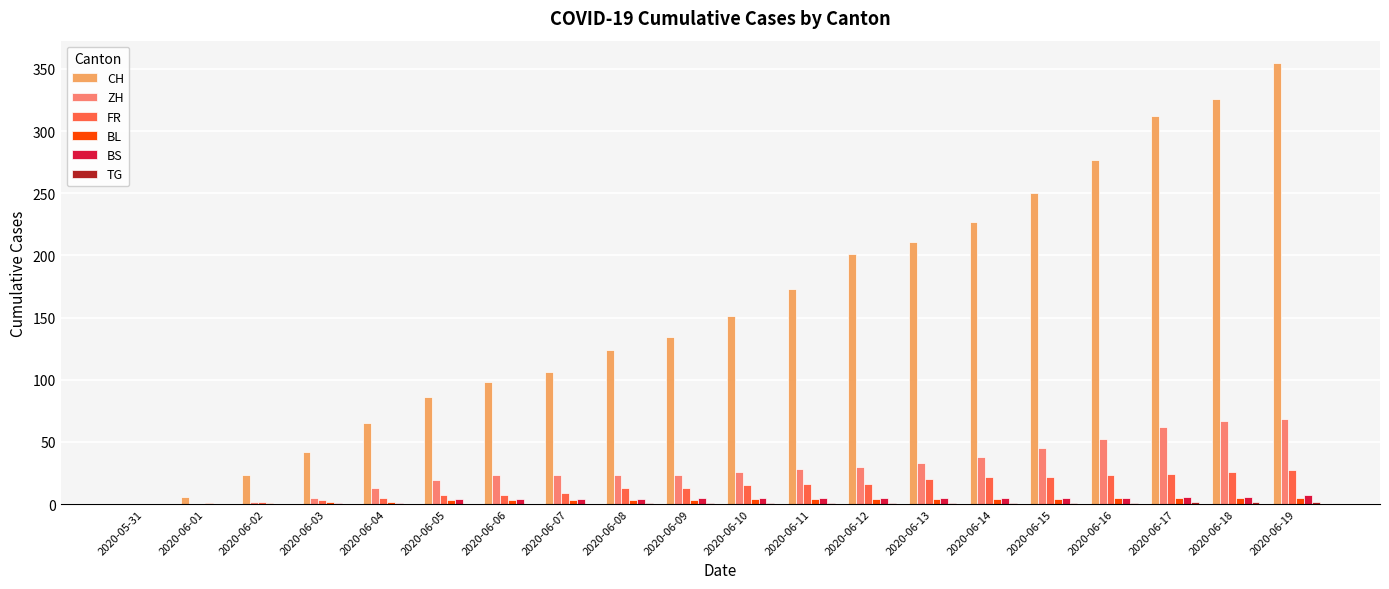

Which category has the highest value across all series?

2020-06-19